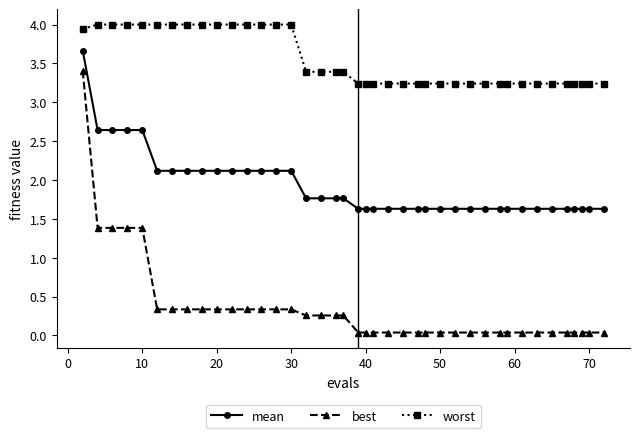

What is the value of the worst point at the 29th from the left?

3.2